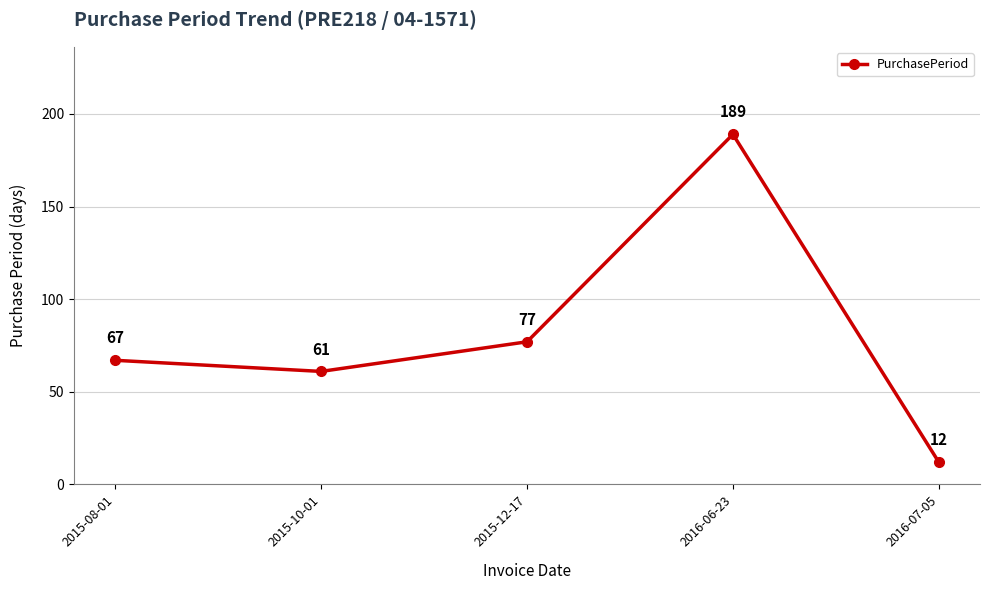

At which label is the value closest to 100?

2015-12-17